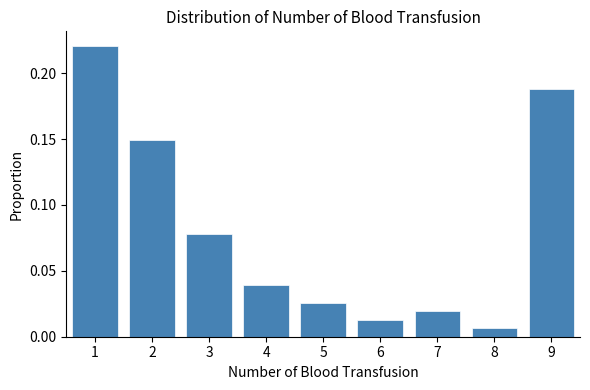

Rank the categories by value from lowest to highest.

8, 6, 7, 5, 4, 3, 2, 9, 1